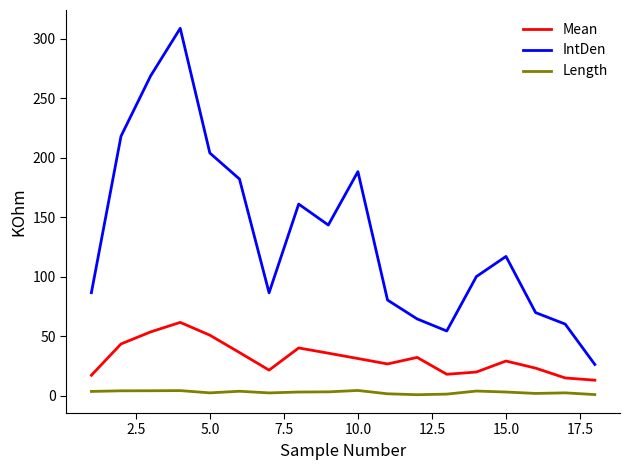

List the series in order of their overall mean, highest first.

IntDen, Mean, Length